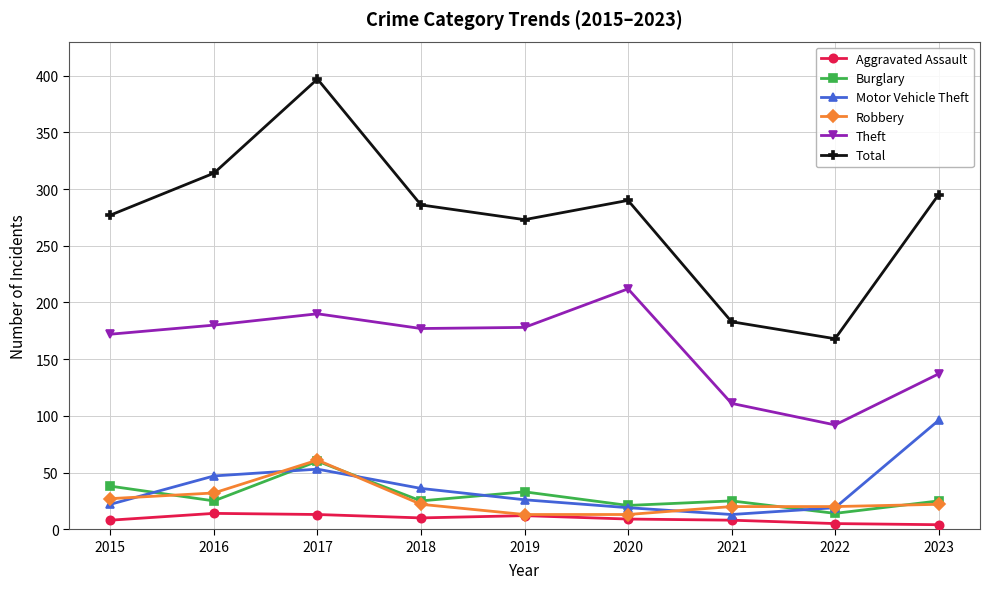

True or false: Burglary and Theft intersect in this chart.

False